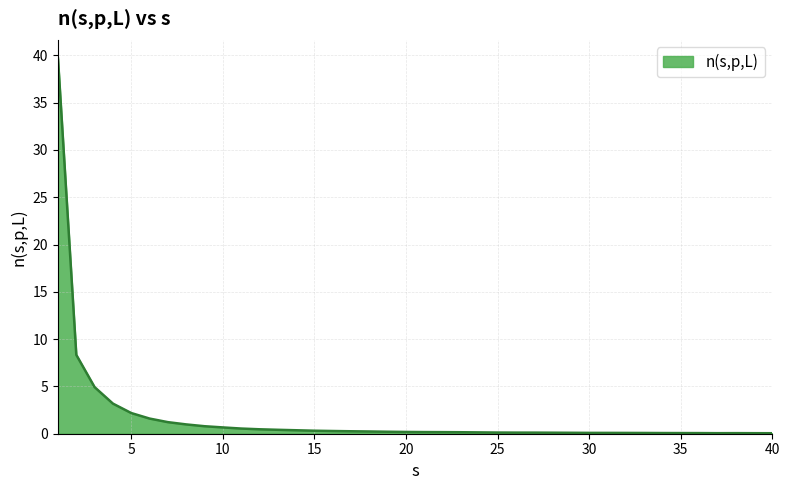

What is the minimum value shown in the chart?

0.1